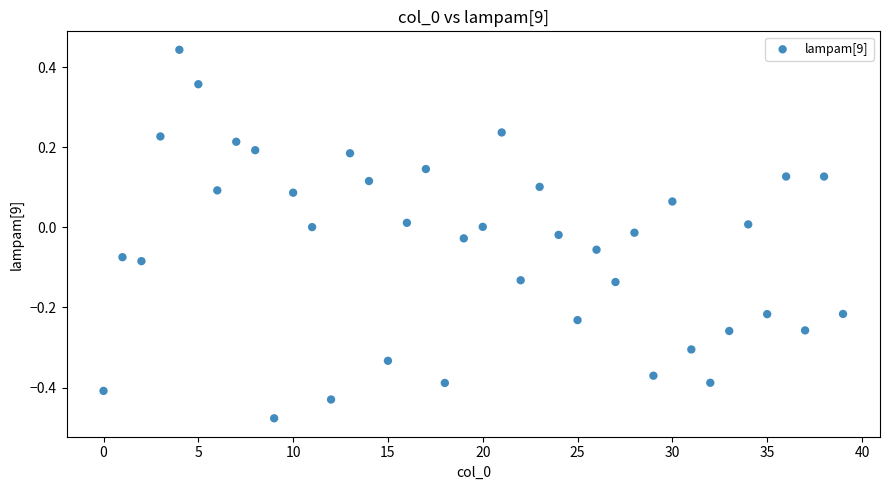

What is the range of Y values (max minus min)?

0.9